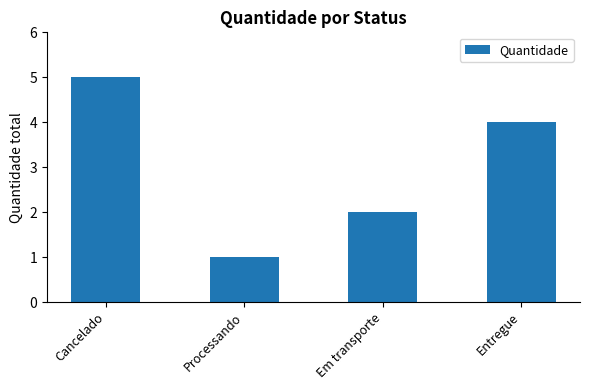

What is the label of the 1st bar from the right?

Entregue